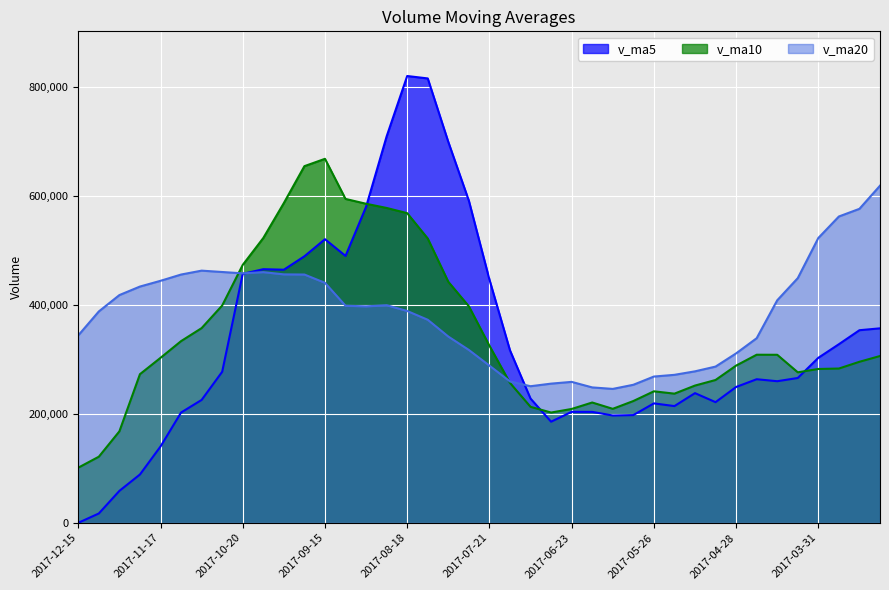

What is the spread (max minus min) of values at 2017-04-28?

61602.6